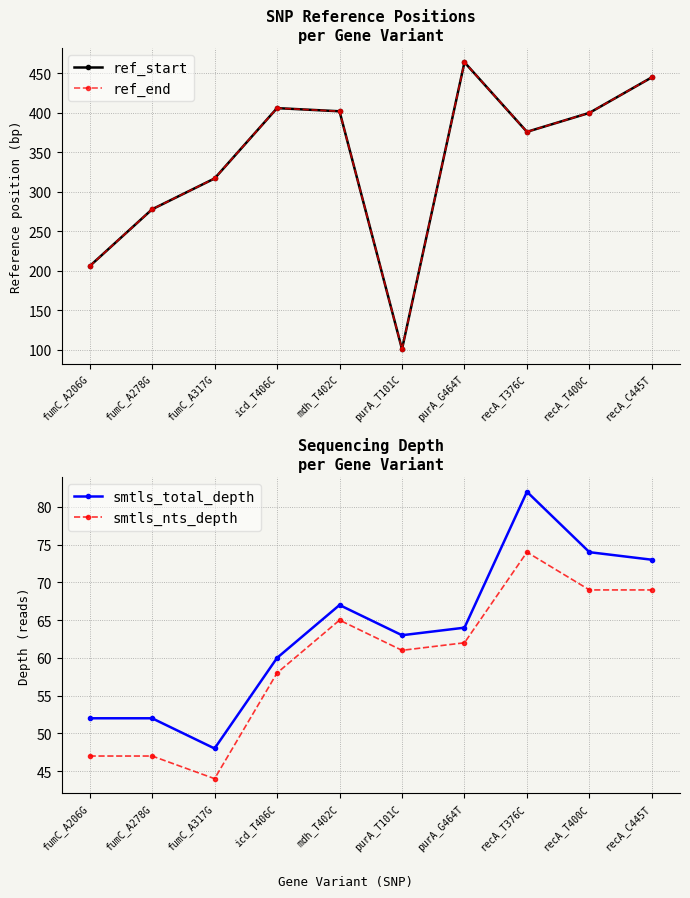

At which category does smtls_nts_depth reach its first local peak?

mdh_T402C